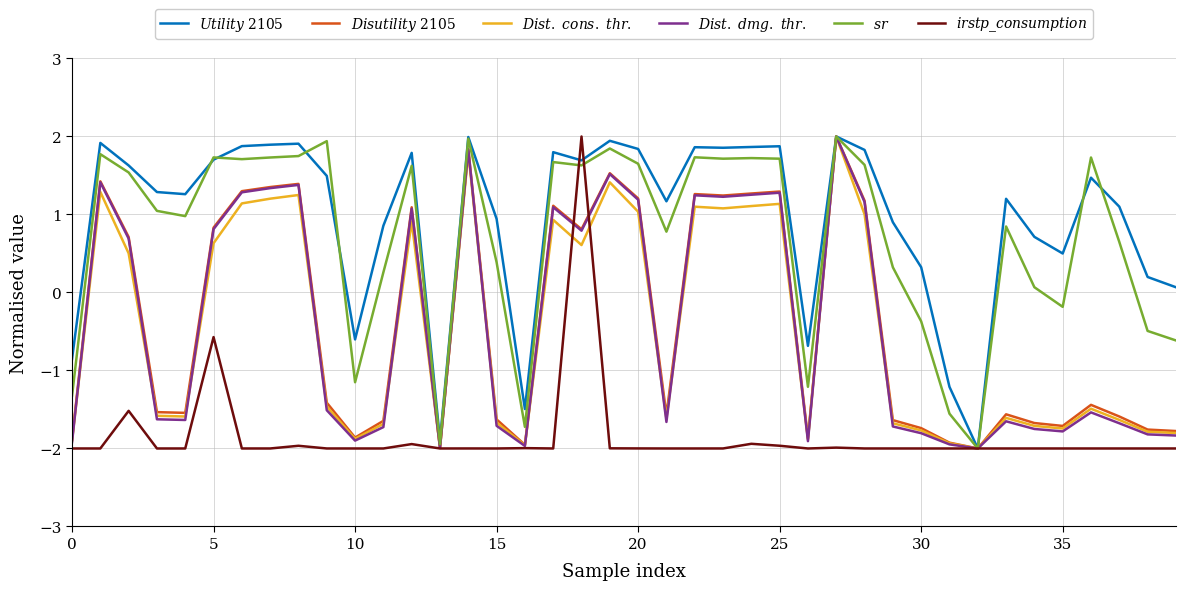

Does the chart display data point markers on the line(s)?

No